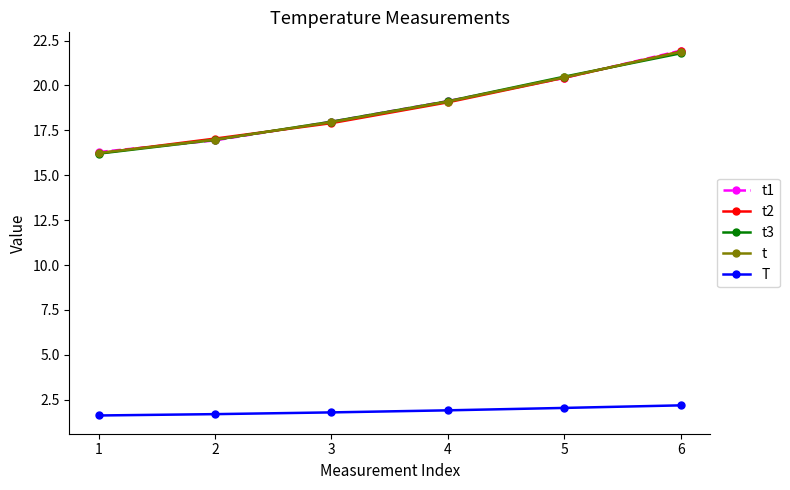

What is the value of the t1 point at the 2nd from the left?

16.9